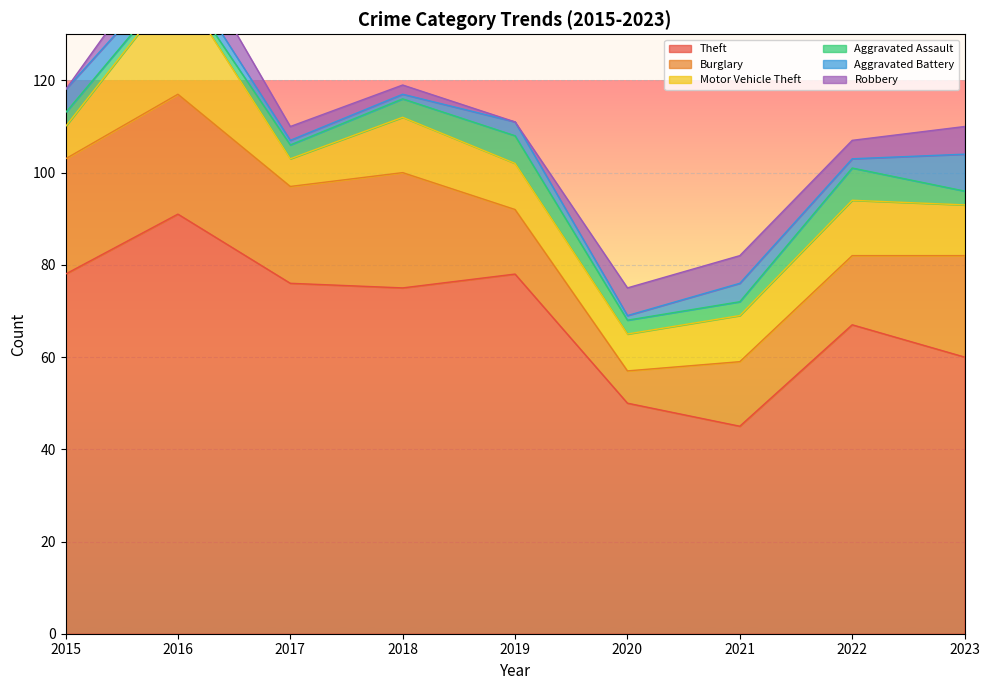

Which series changed the most between 2020 and 2021?

Burglary